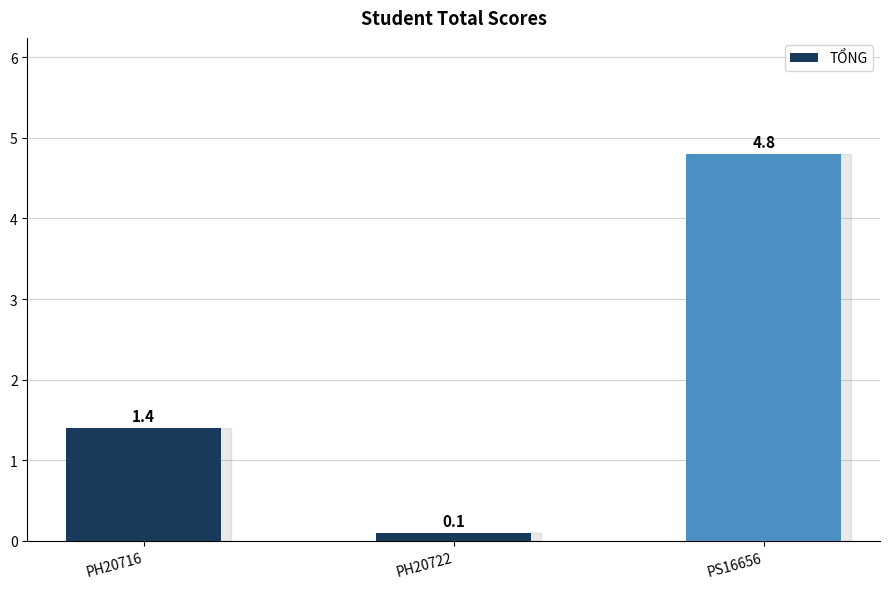

Reading left to right, extract all data points from this chart.

1.4	0.1	4.8